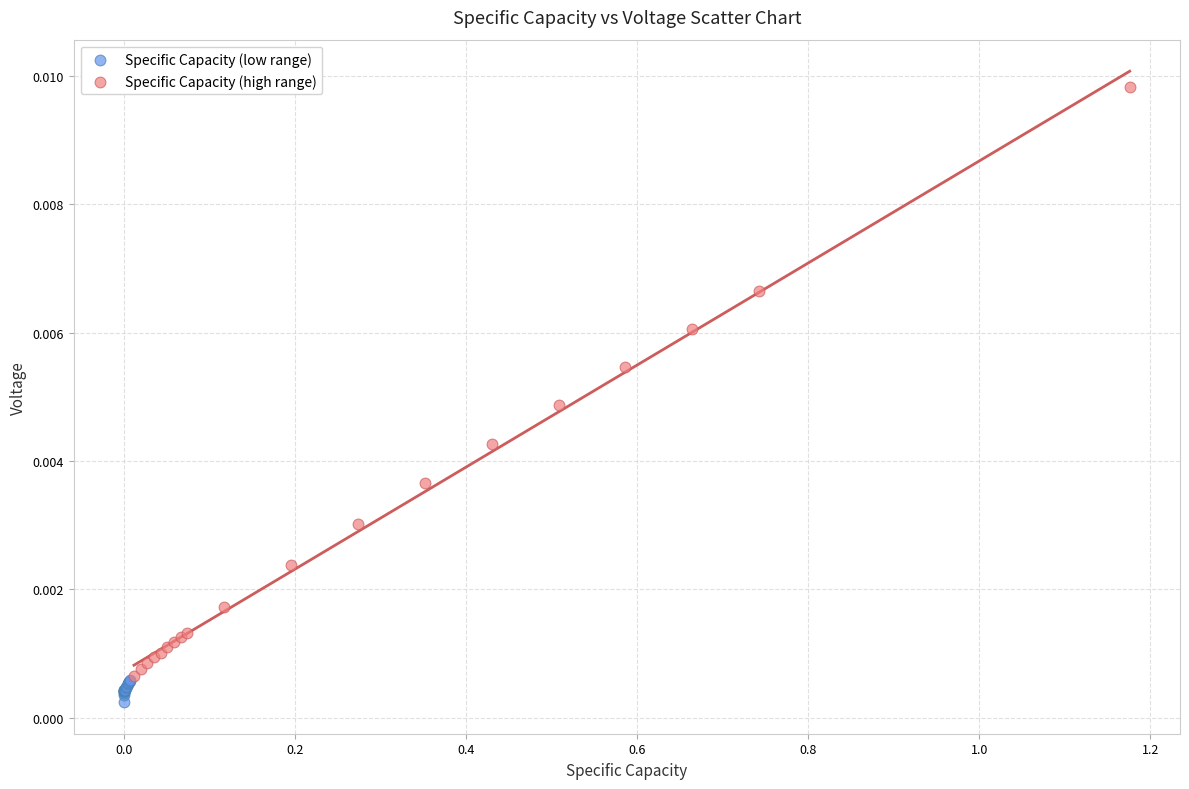

Which series contains the lowest Y value?

Specific Capacity (low range)